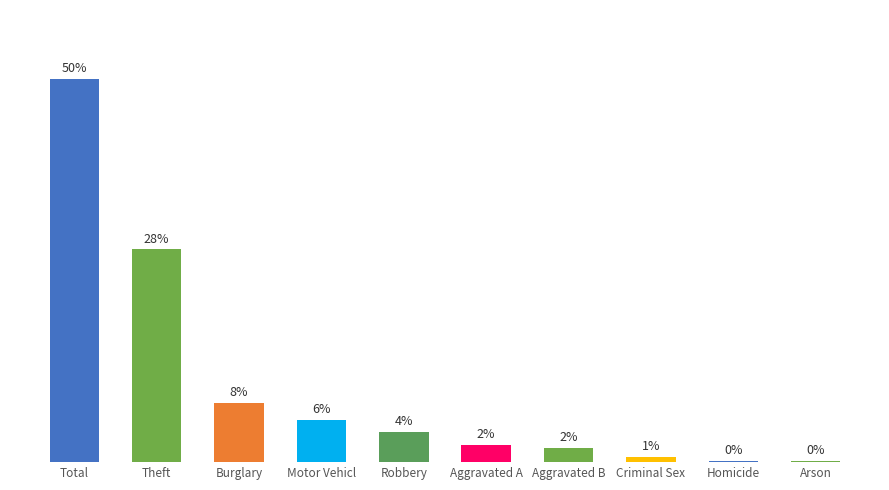

Reading left to right, what are all the values shown in this chart?

50.0	27.8	7.7	5.5	3.9	2.2	1.9	0.7	0.2	0.1